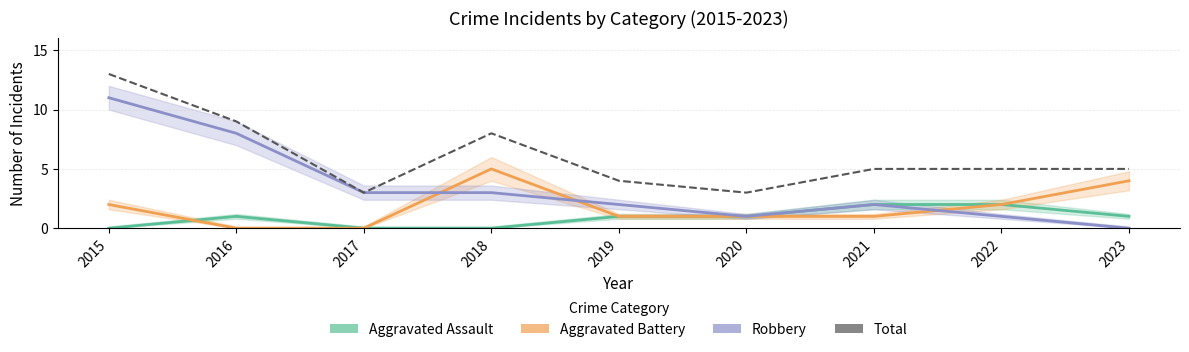

What is the difference between the highest and lowest values at 2019?

3